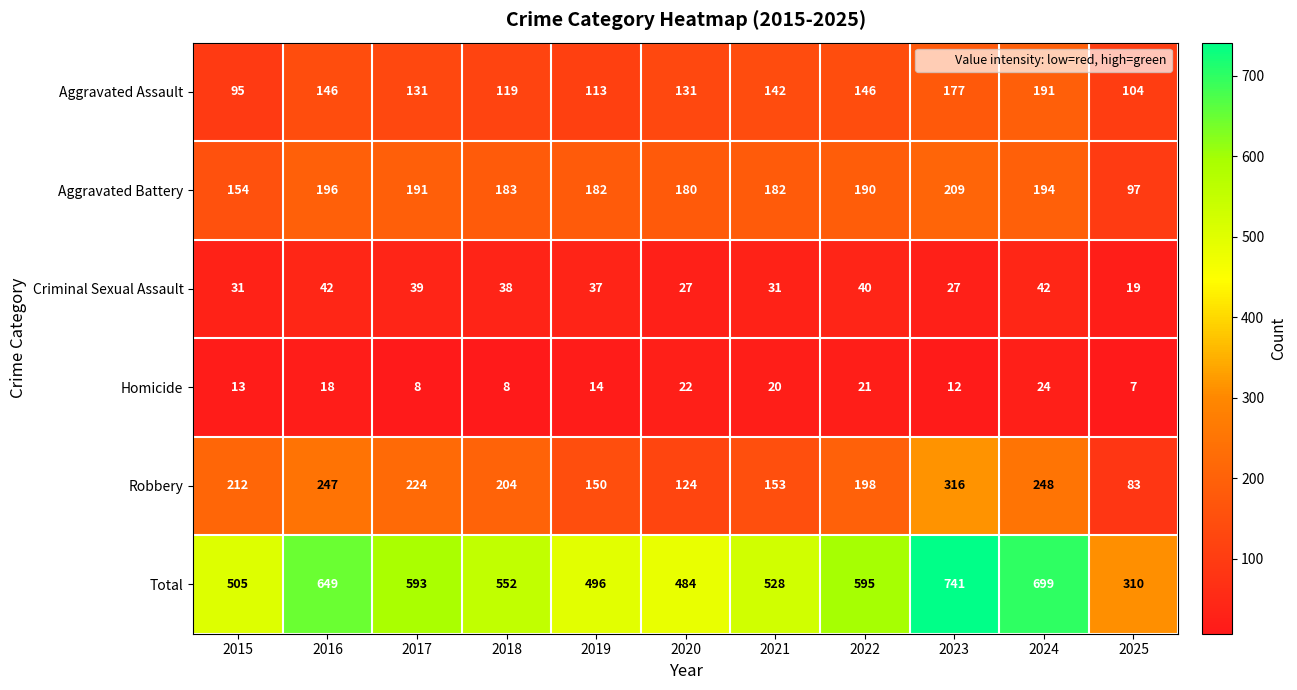

At which category is the sum across all series the highest?

2023